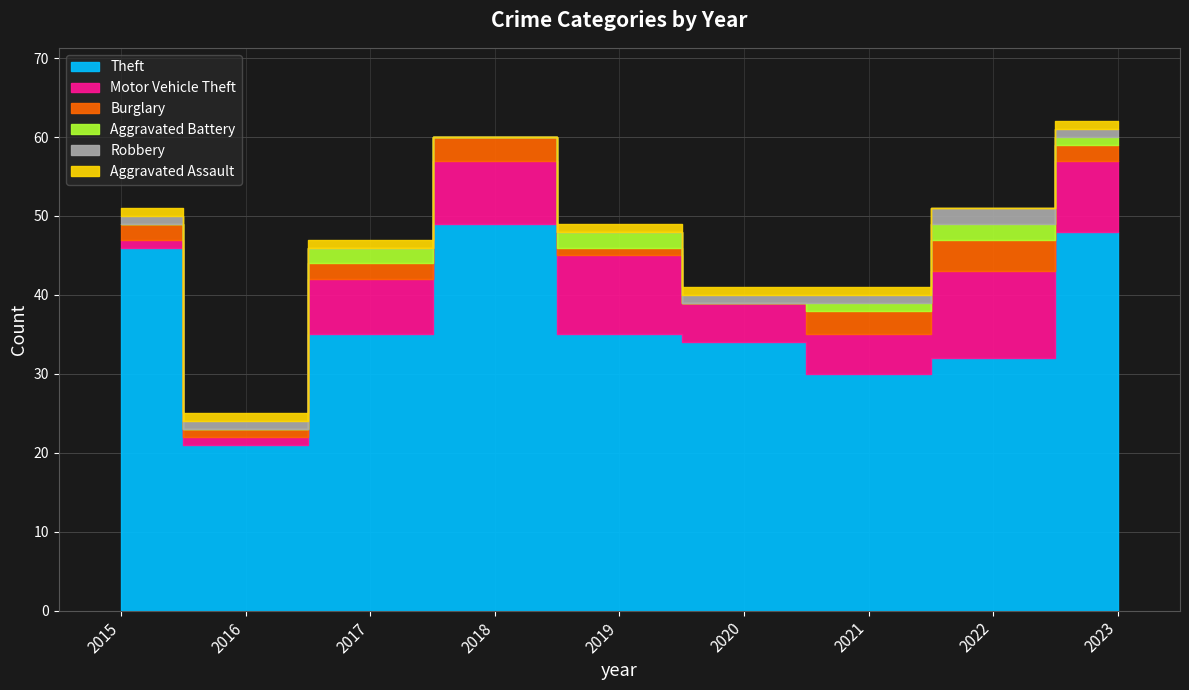

What is the sum of the Robbery values at 2016 and 2022?

3